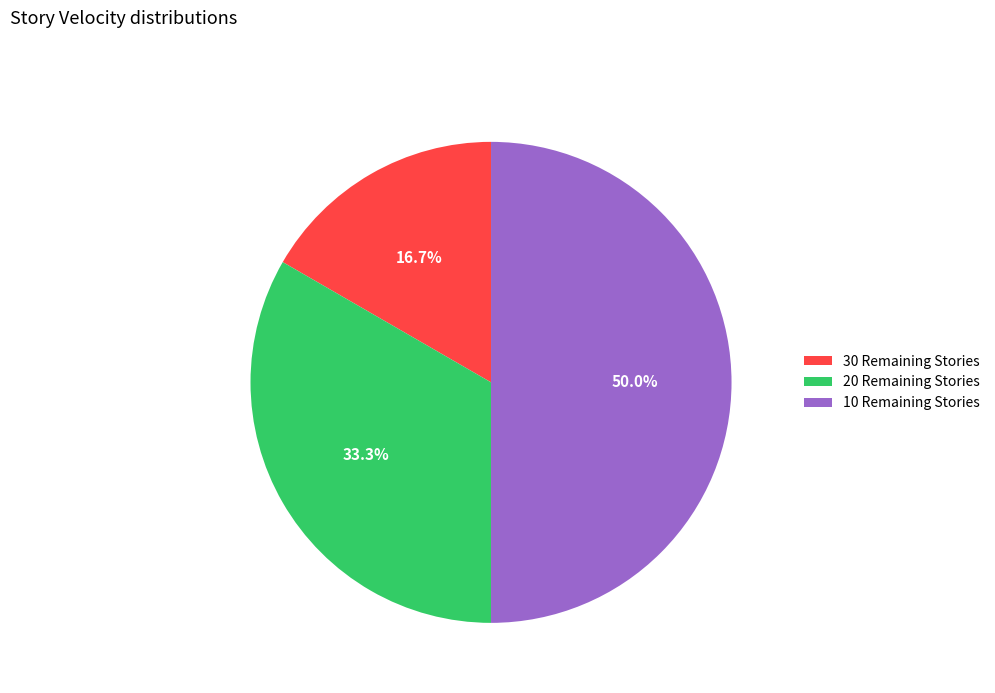

Rank the categories by value from highest to lowest.

10 Remaining Stories, 20 Remaining Stories, 30 Remaining Stories